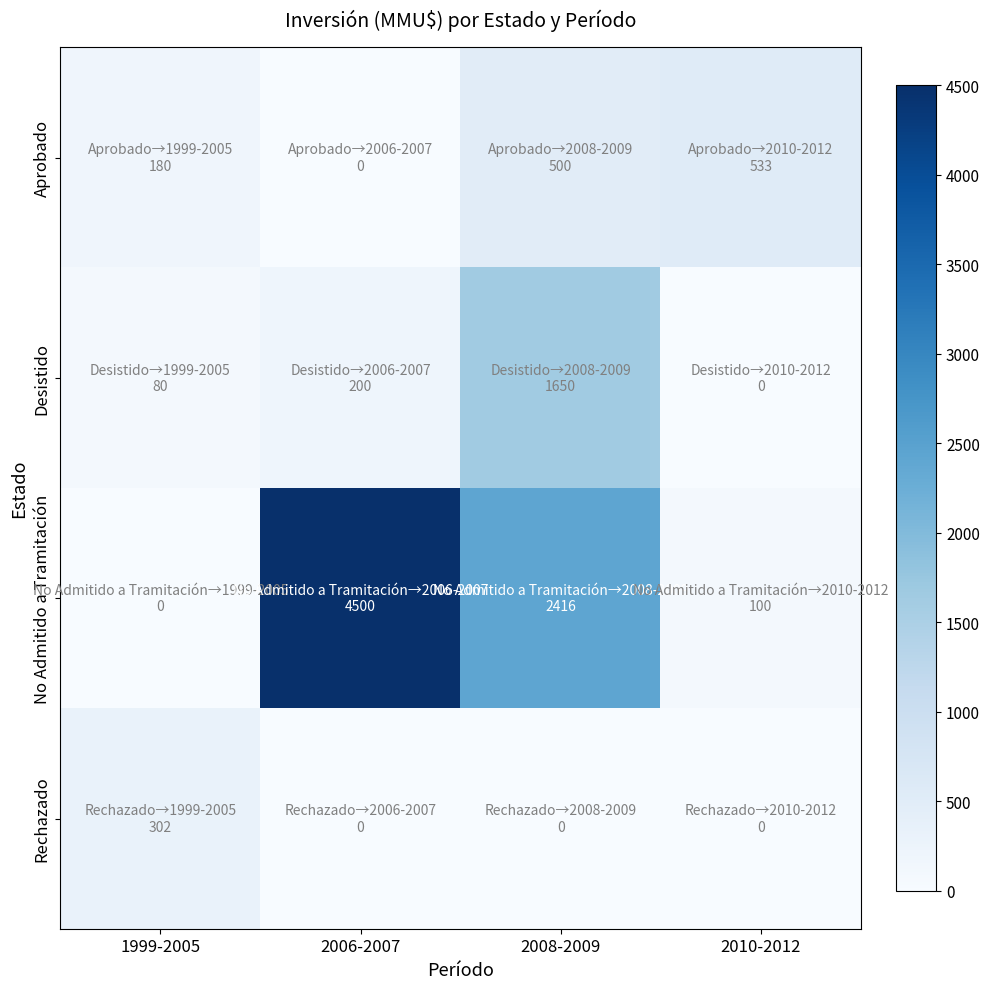

List the series in order of their peak value, highest first.

No Admitido a Tramitación, Desistido, Aprobado, Rechazado